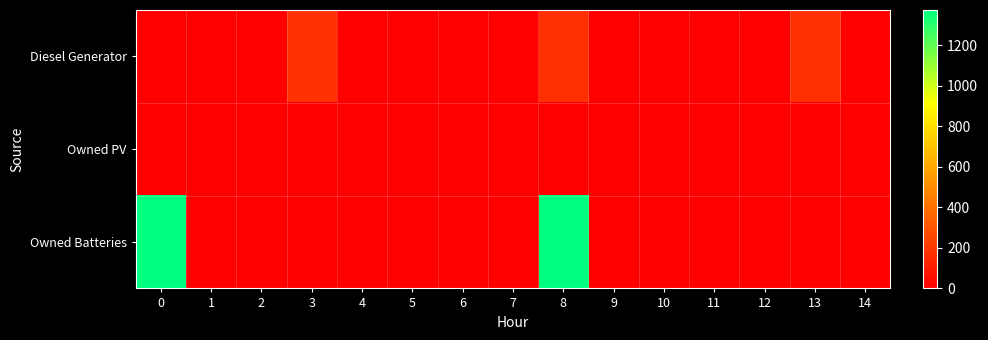

Which has a higher value, 8 or 9?

8